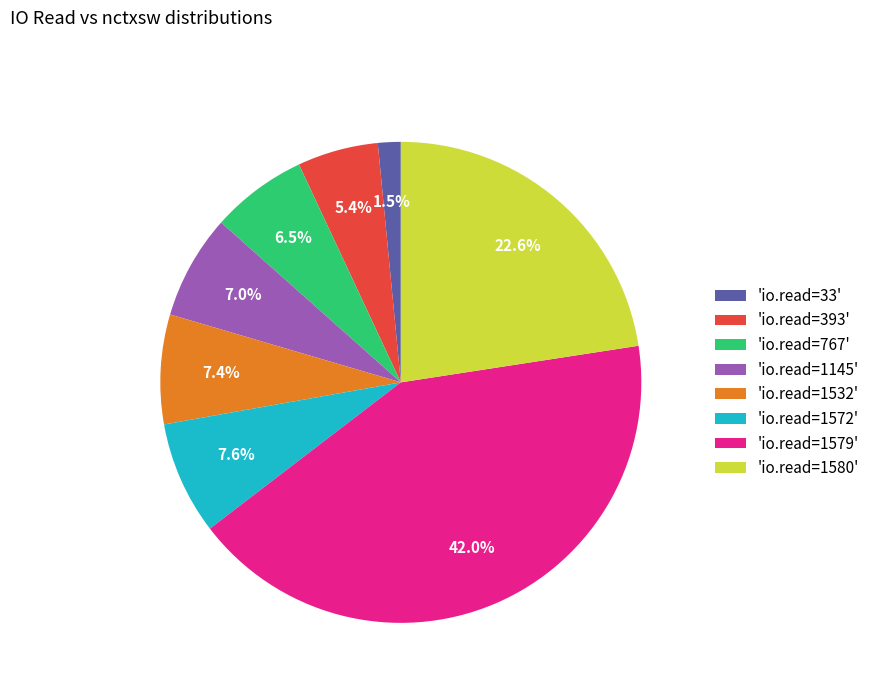

What percentage do 'io.read=1145' and 'io.read=1579' together represent?

49.0%